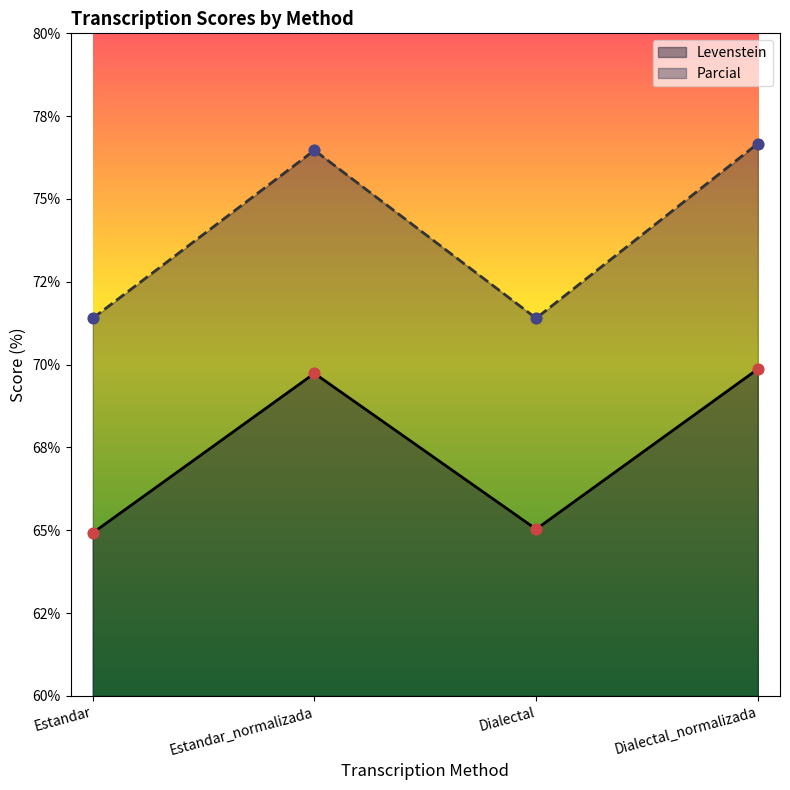

Which series has the widest spread of Y values?

Parcial